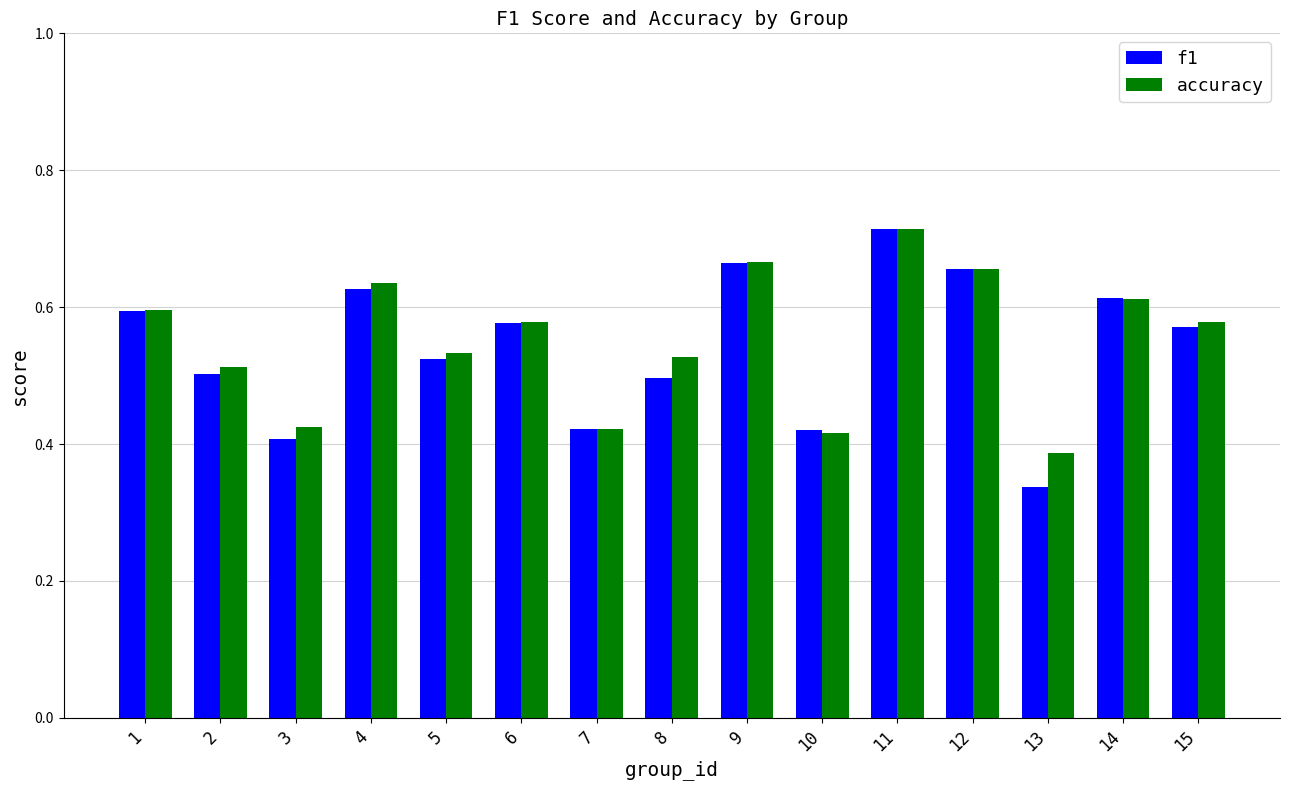

Which label corresponds to the largest value in the chart?

11